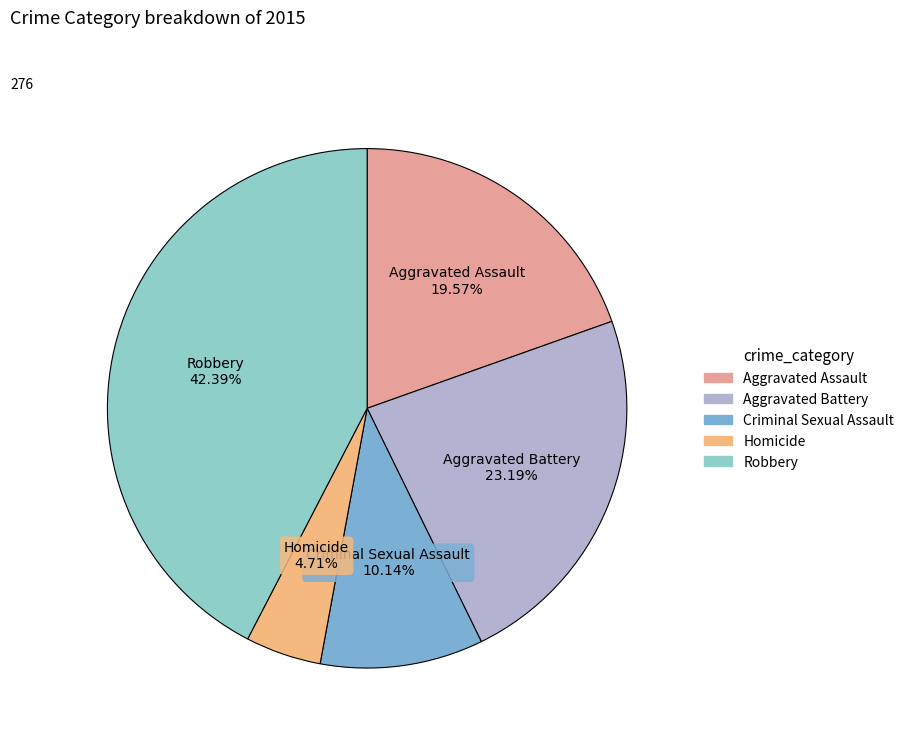

To the nearest percent, what is the difference between the Homicide and Criminal Sexual Assault slice percentages?

5%